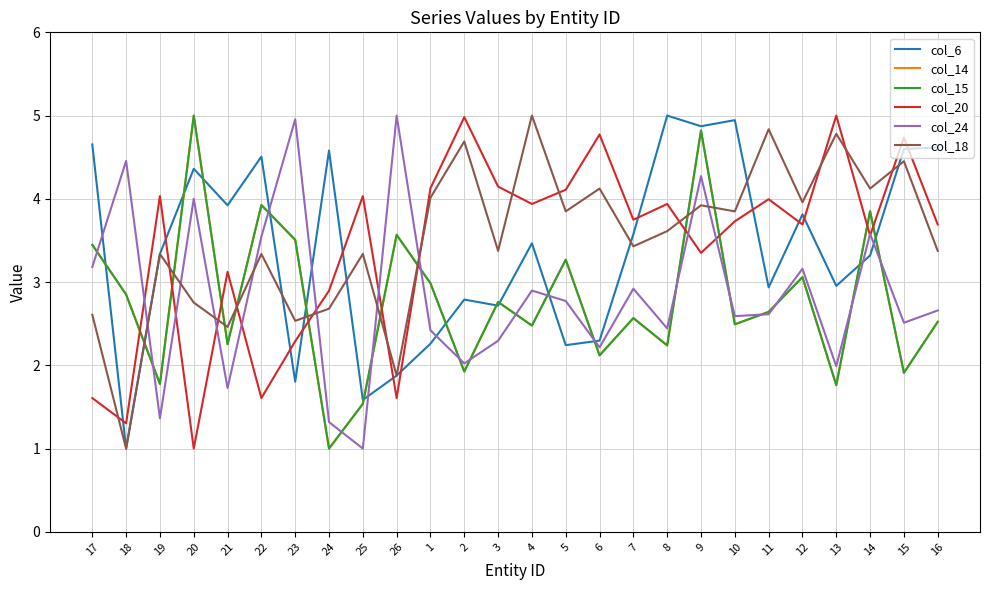

Does the chart have visible grid lines?

Yes